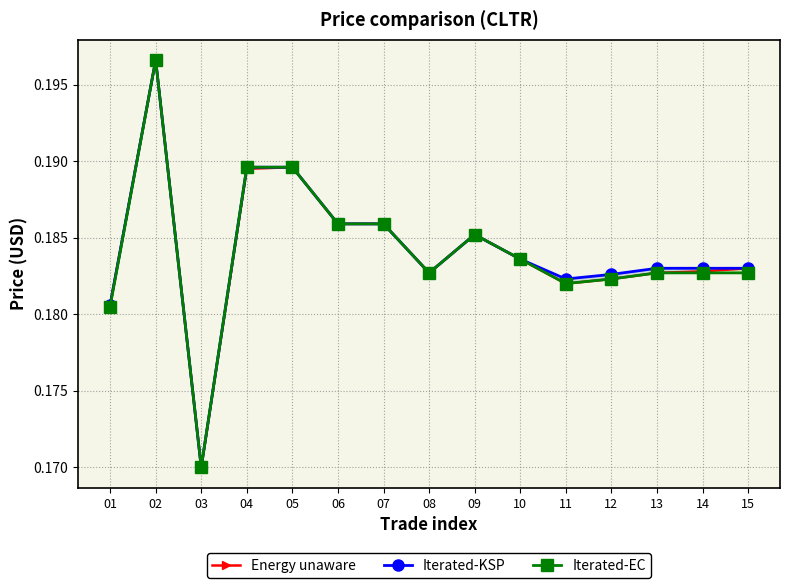

Rank the series by their maximum value, from lowest to highest.

Energy unaware, Iterated-KSP, Iterated-EC